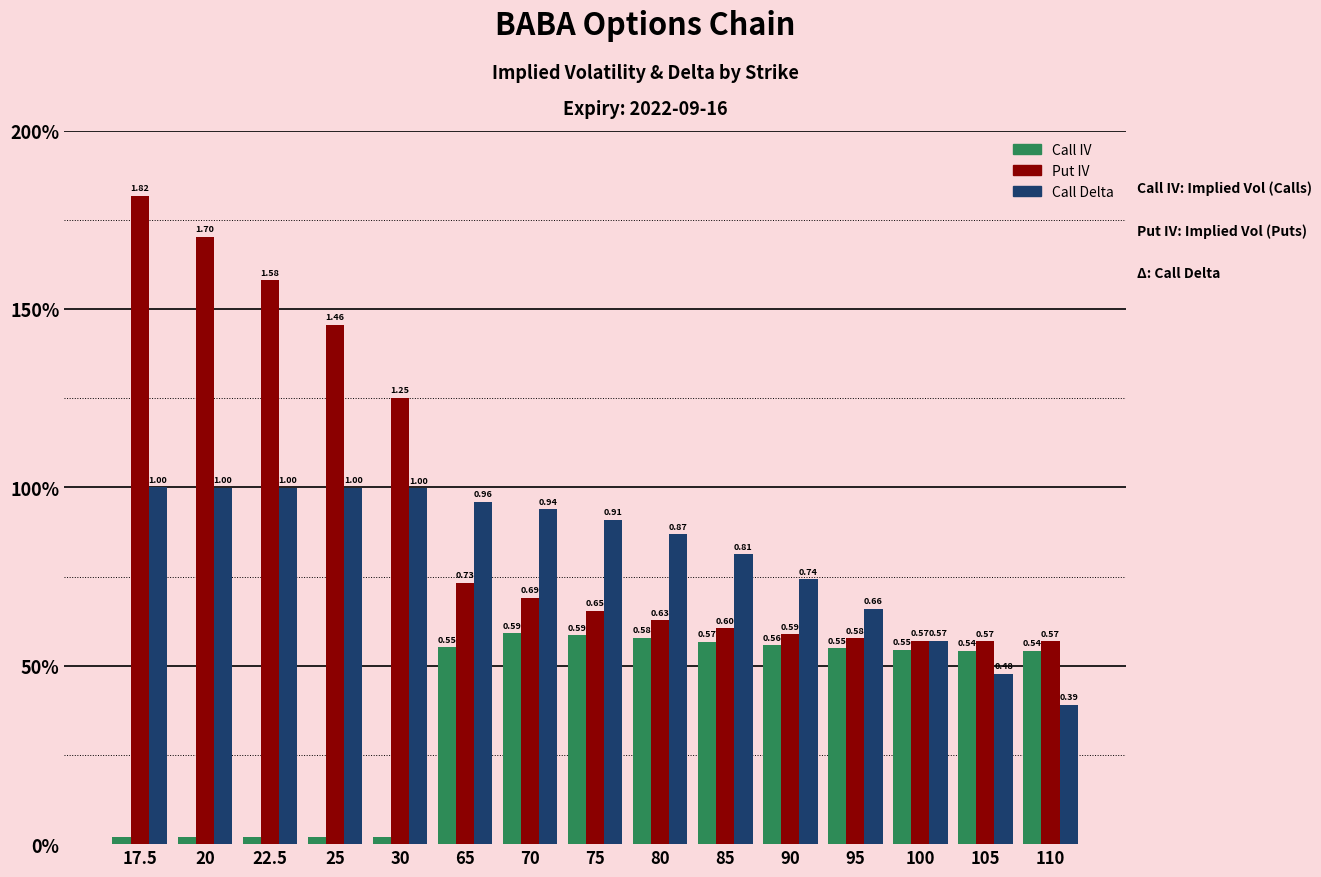

Are the bars horizontal?

No